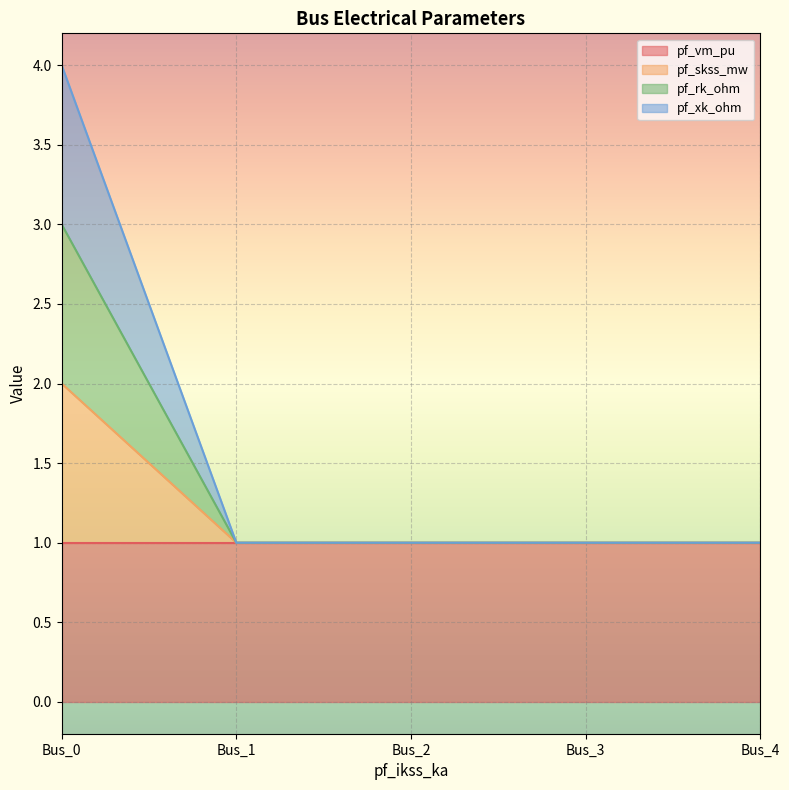

How many lines are shown in the chart?

4